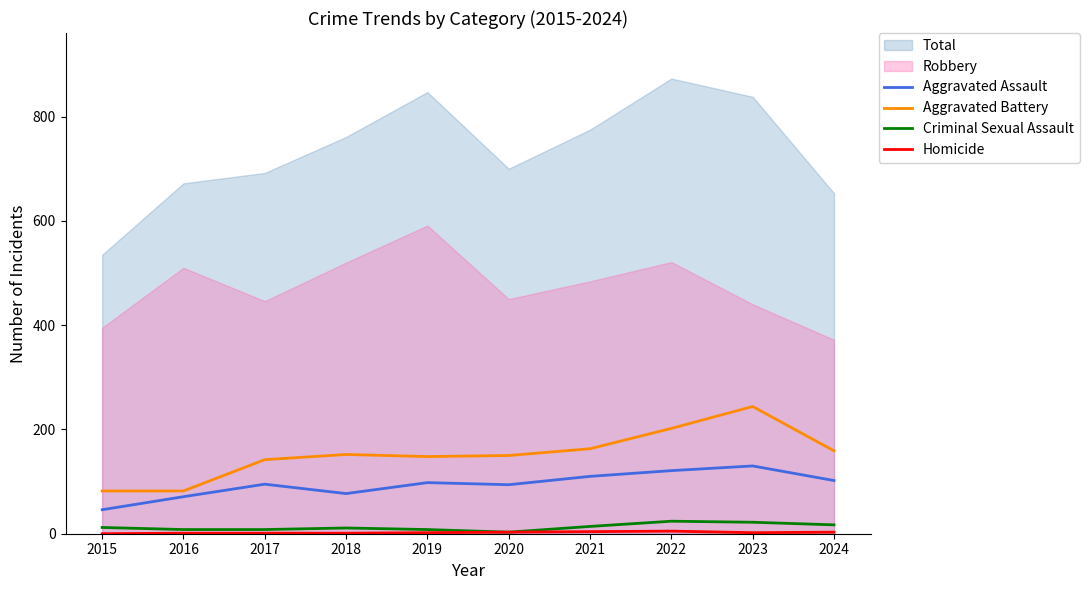

The Criminal Sexual Assault series shows 3 at 2020. True or false?

True